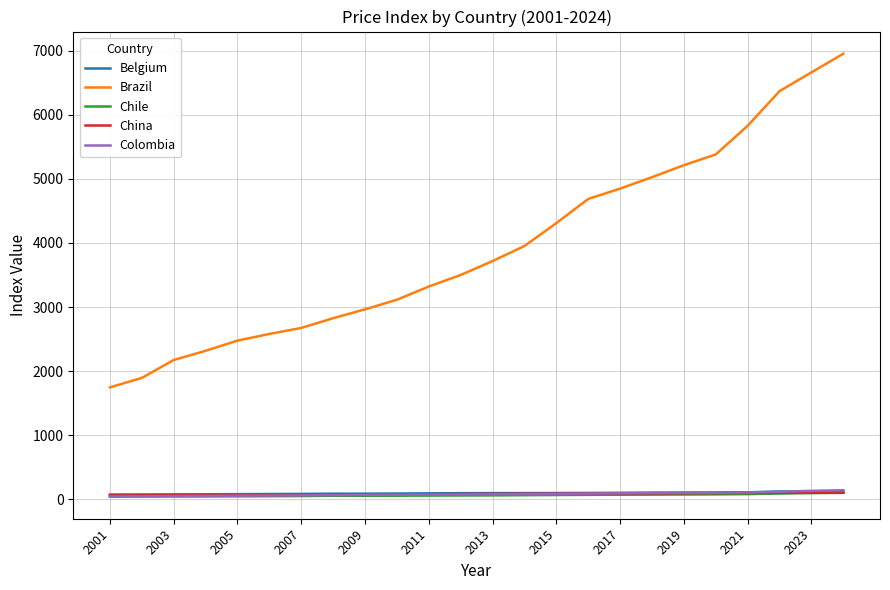

What is the maximum value shown in the chart?

6952.1